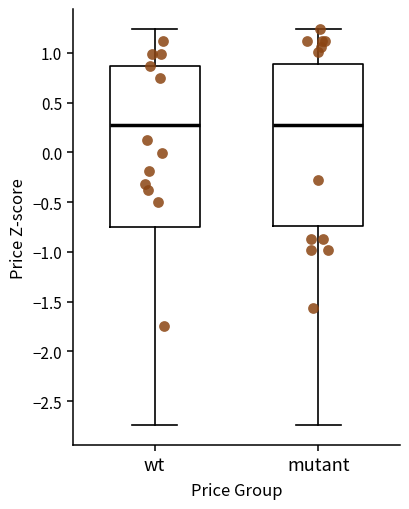

Reading left to right, read every box against the y-axis: the position of its median line, the range the box covers, and the ends of its whiskers. The values are not printed on the chart, so give them approximately, as read against the axis.

wt: median 0.30, box -0.75 to 0.85, whiskers -2.75 to 1.25
mutant: median 0.25, box -0.75 to 0.90, whiskers -2.75 to 1.25